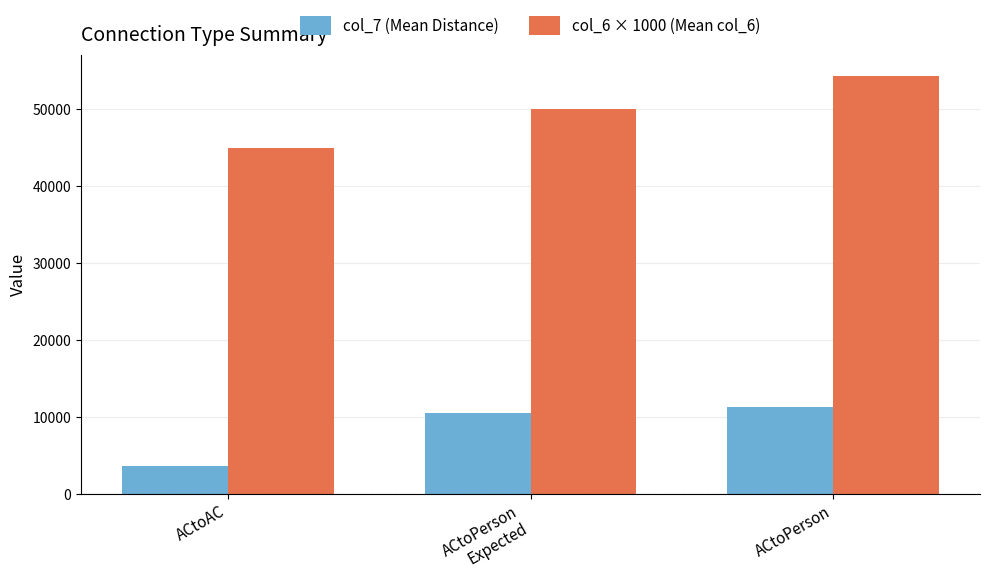

How many bars are there in total?

6